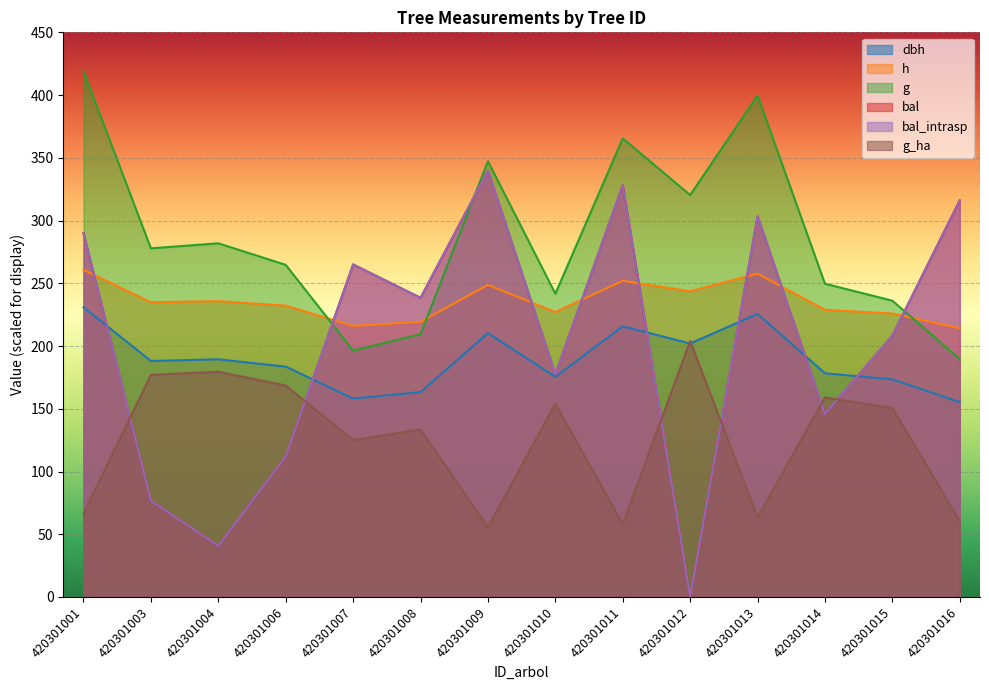

What is the value of the bal_intrasp point at the 6th from the left?

238.4